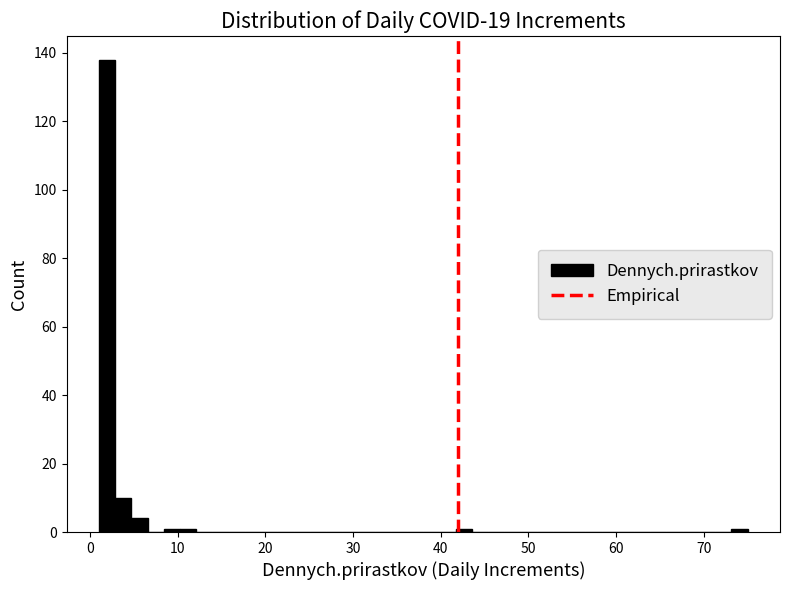

Read against the x-axis, roughly where is the centre of the tallest bar?

2